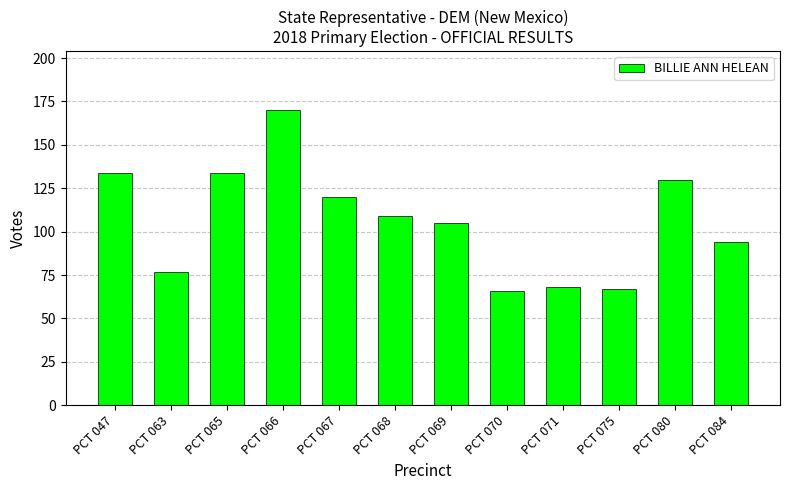

Approximately how many times larger is the value at PCT 080 compared to PCT 084?

1.4